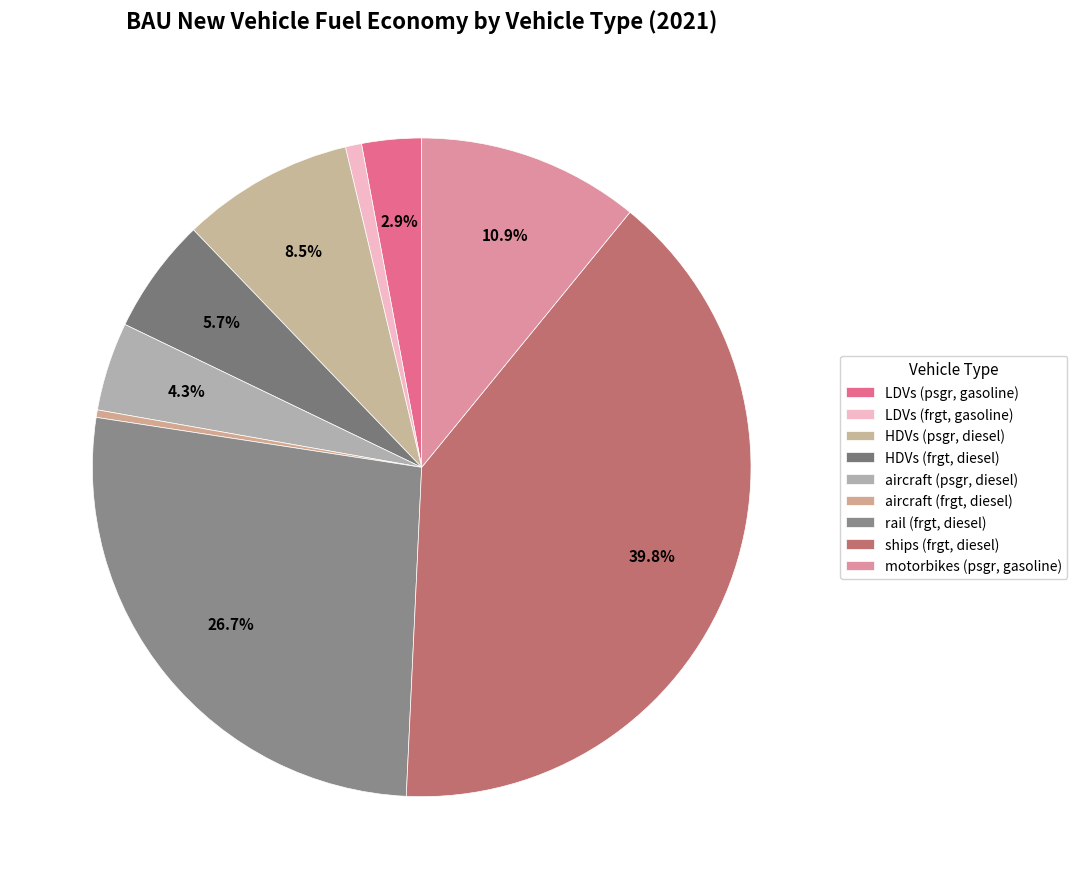

How many segments does this pie chart have?

9